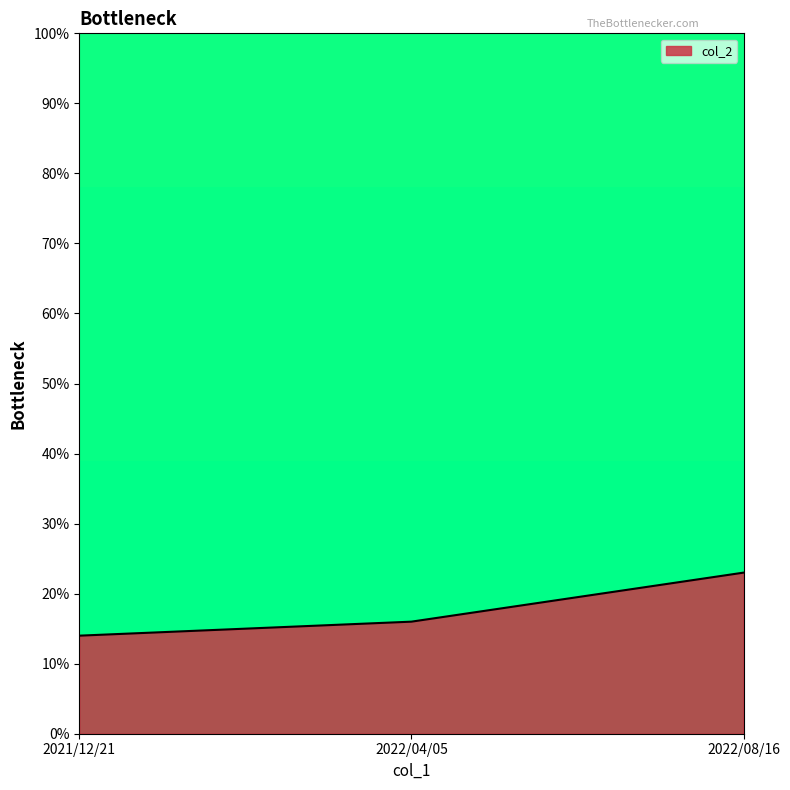

Which label corresponds to the smallest value in the chart?

2021/12/21